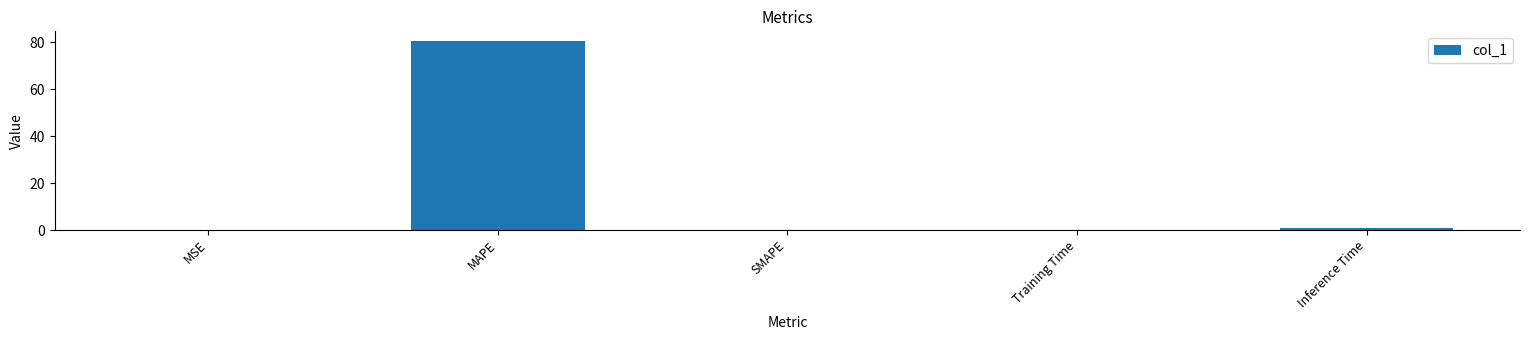

Which category has the highest value across all series?

MAPE